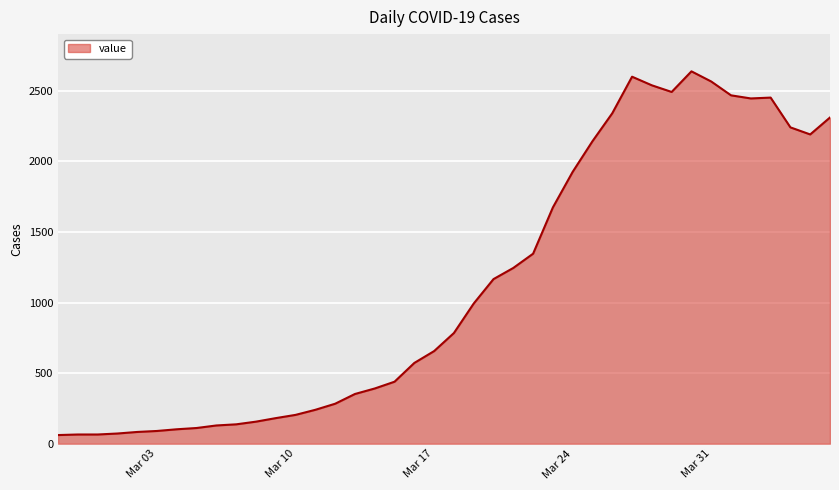

What is the difference between the maximum and minimum values?

2577